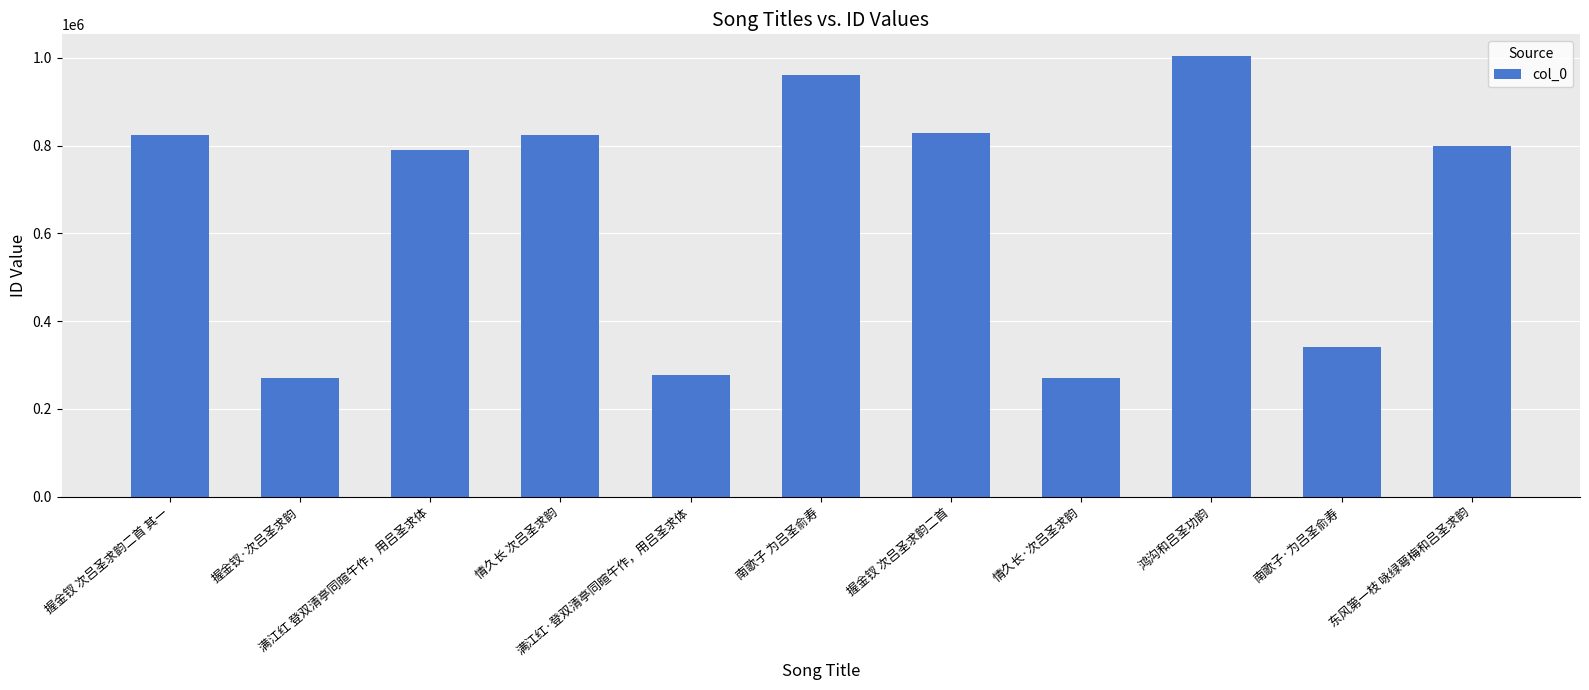

The chart shows a value of 1130597 at 握金钗 次吕圣求韵二首 其一. True or false?

False